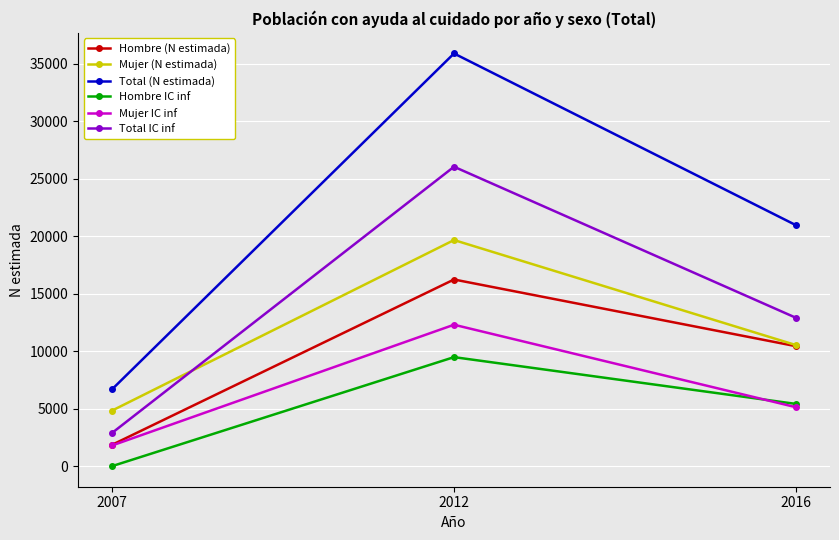

What is the difference between the Hombre IC inf values at 2012 and 2016?

4071